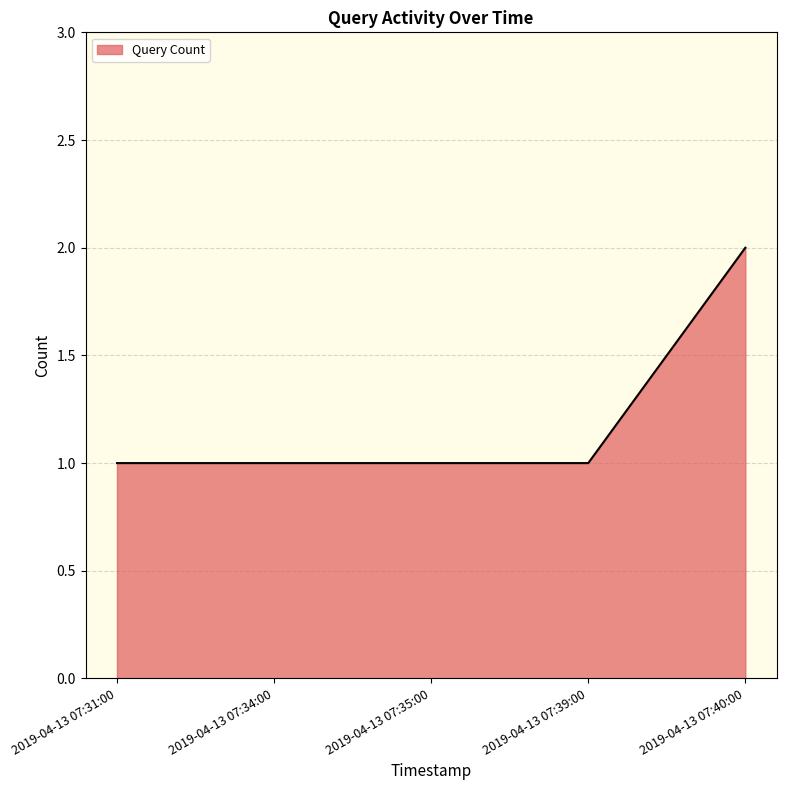

True or false: the data shows 0 at 2019-04-13 07:34:00.

False